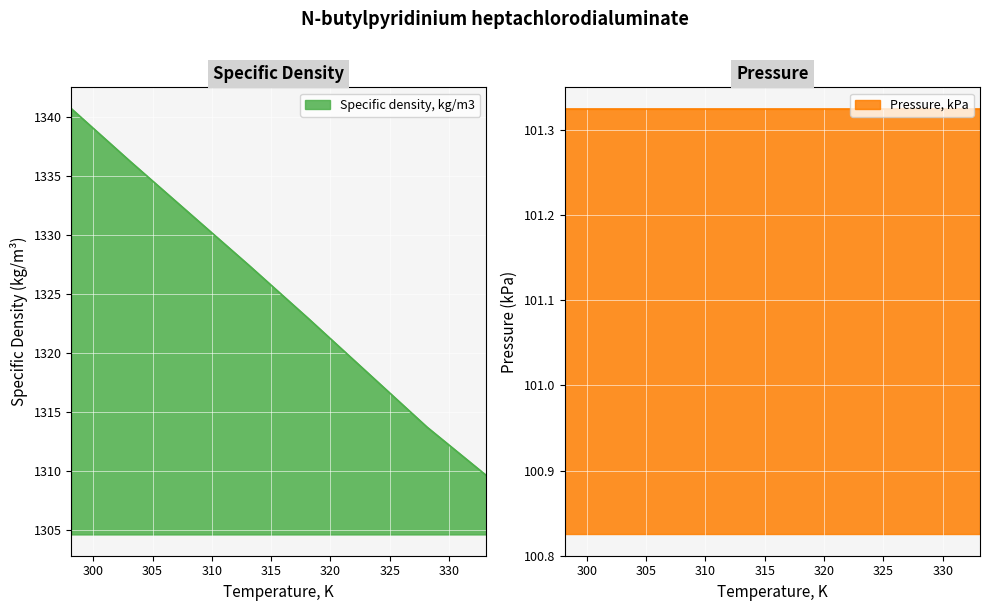

Rank the categories by value from lowest to highest.

333.15, 328.15, 323.15, 318.15, 313.15, 308.15, 303.15, 298.15